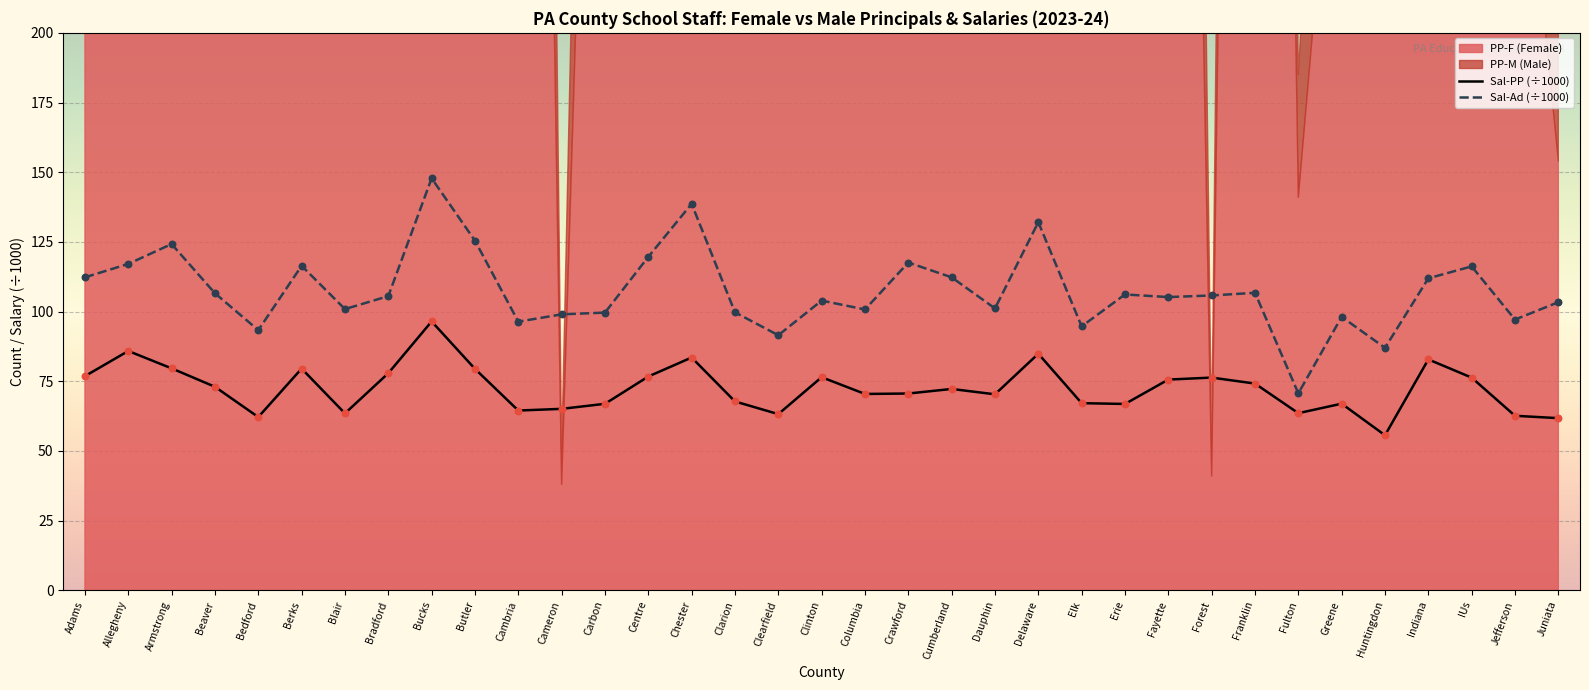

Is the value of Sal-Ad (÷1000) at Butler greater than the value of Sal-PP (÷1000) at Dauphin?

Yes